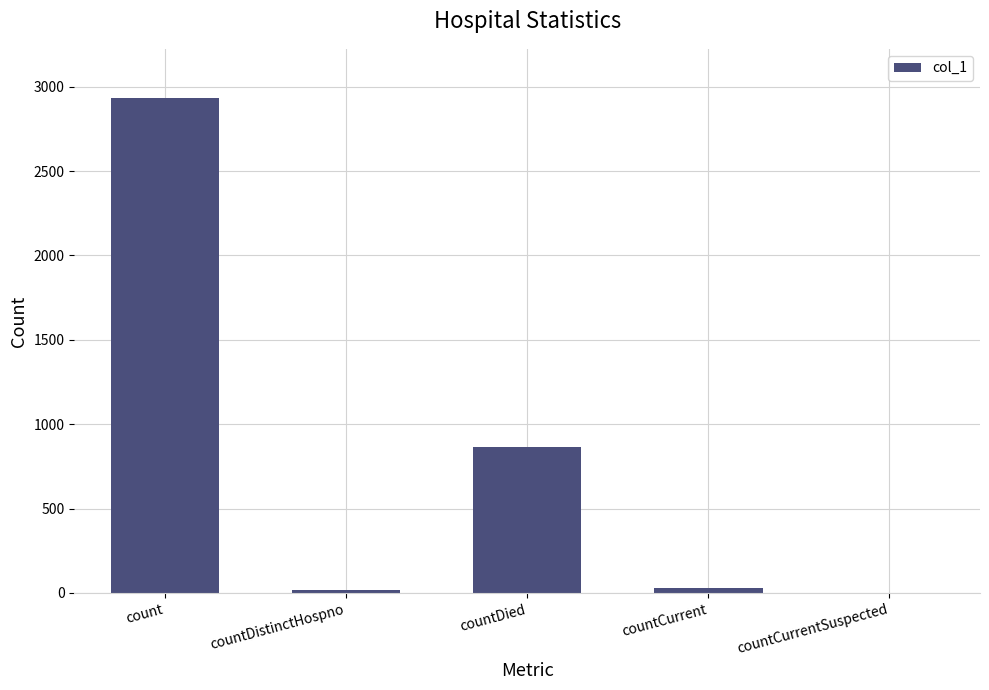

What is the change in value from countCurrent to countCurrentSuspected?

-30